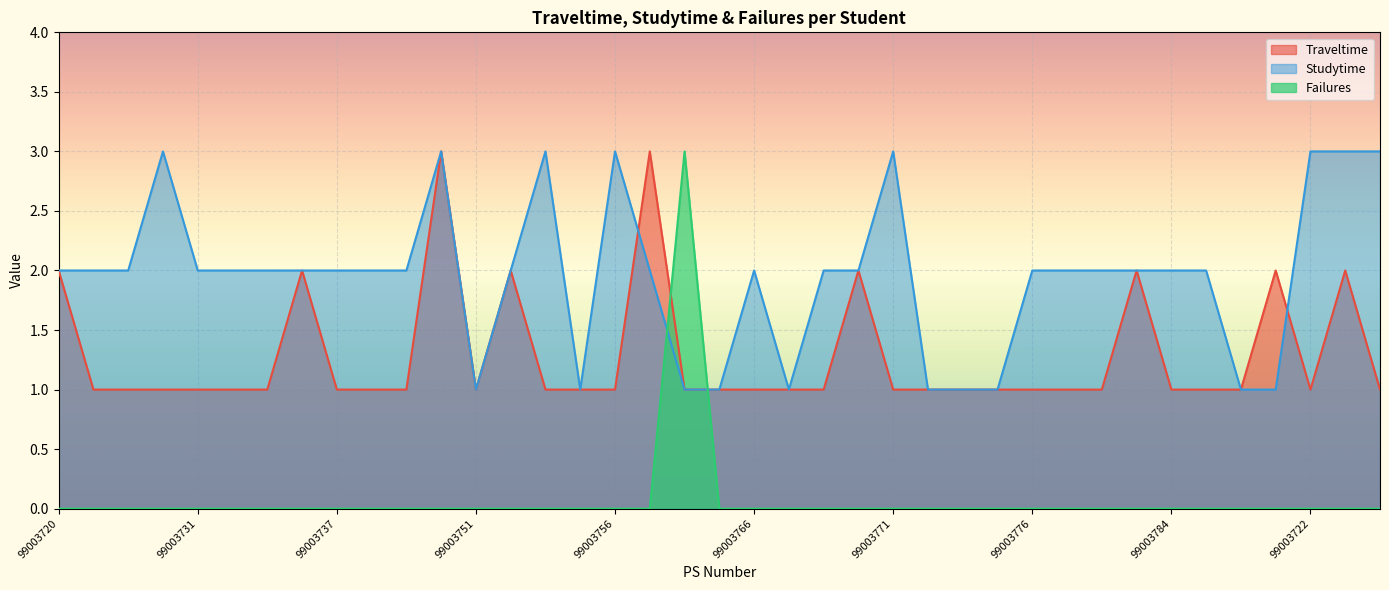

What is the difference between the second highest and second lowest values in the Studytime series?

2